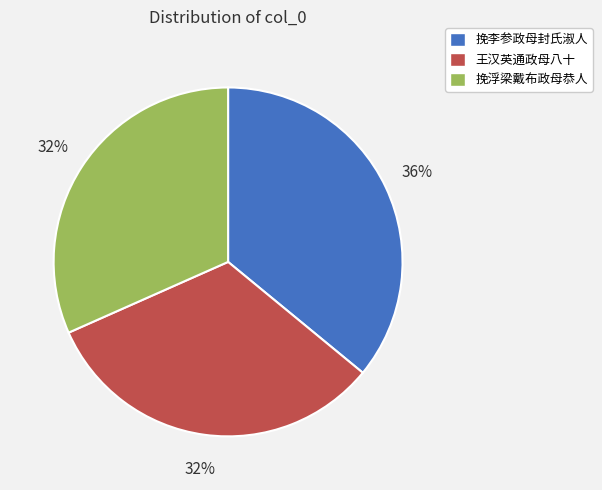

True or false: 挽浮梁戴布政母恭人 accounts for 17% of the total.

False